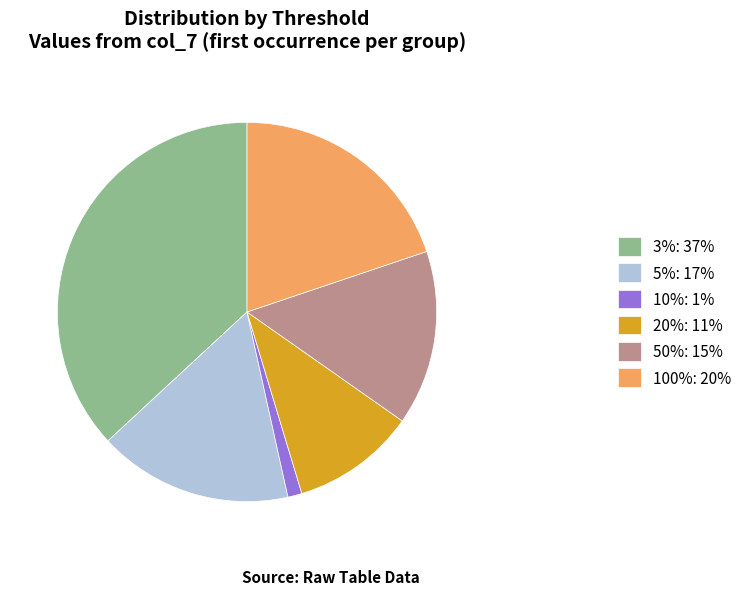

What is the smallest slice in the pie chart?

10%